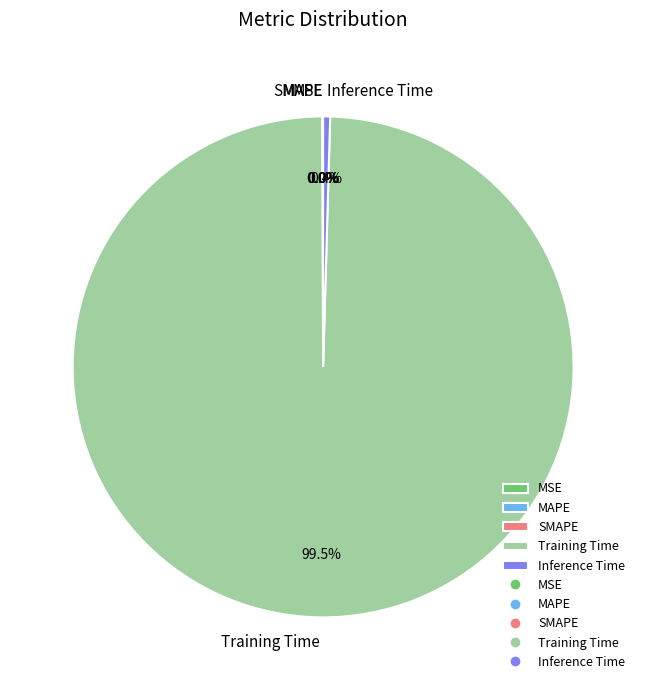

Which category has the biggest portion of the pie?

Training Time